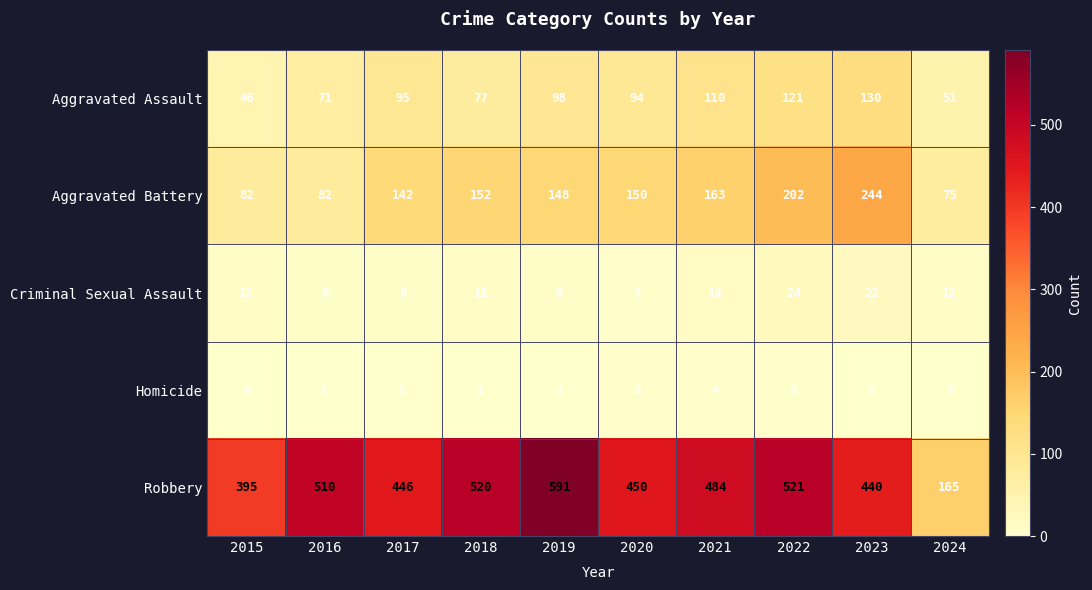

At how many categories does at least one series exceed 462?

5